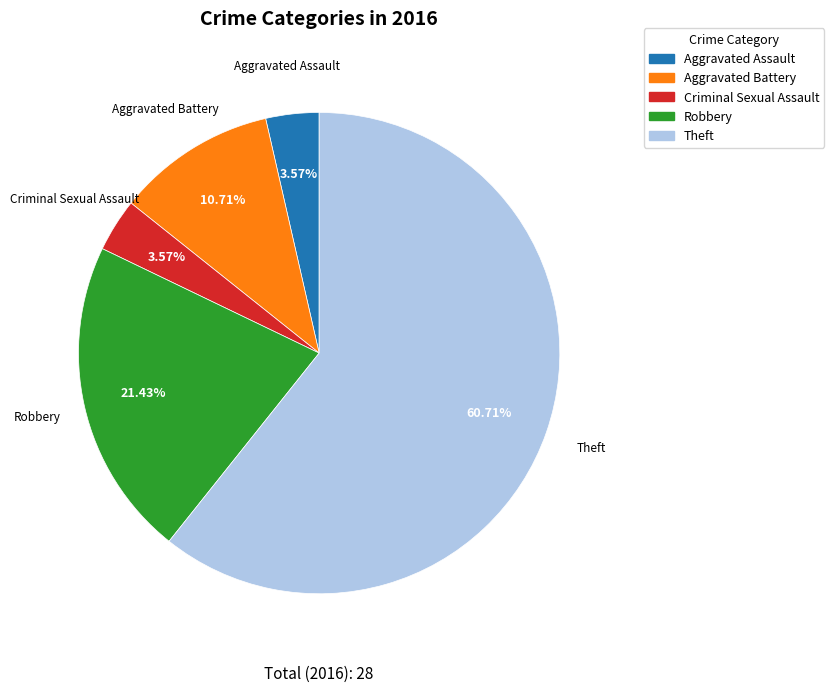

How much of the chart is everything except Aggravated Battery?

89.3%